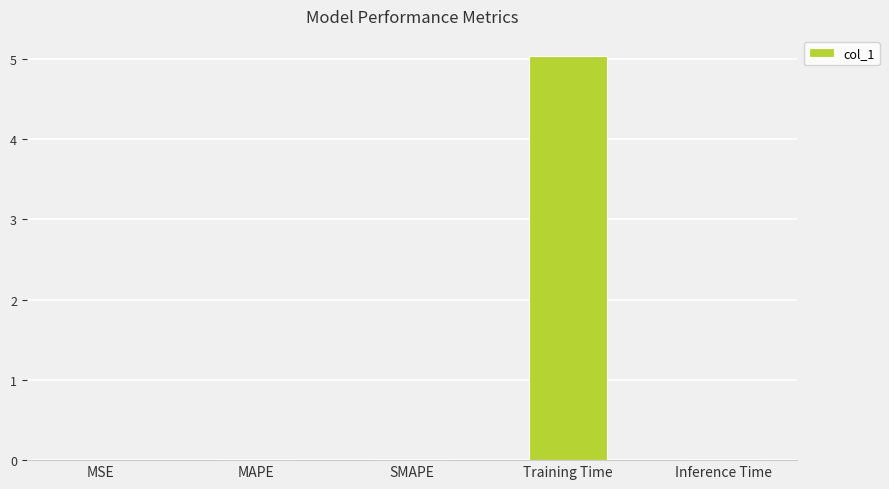

What is the sum of all values?

5.1